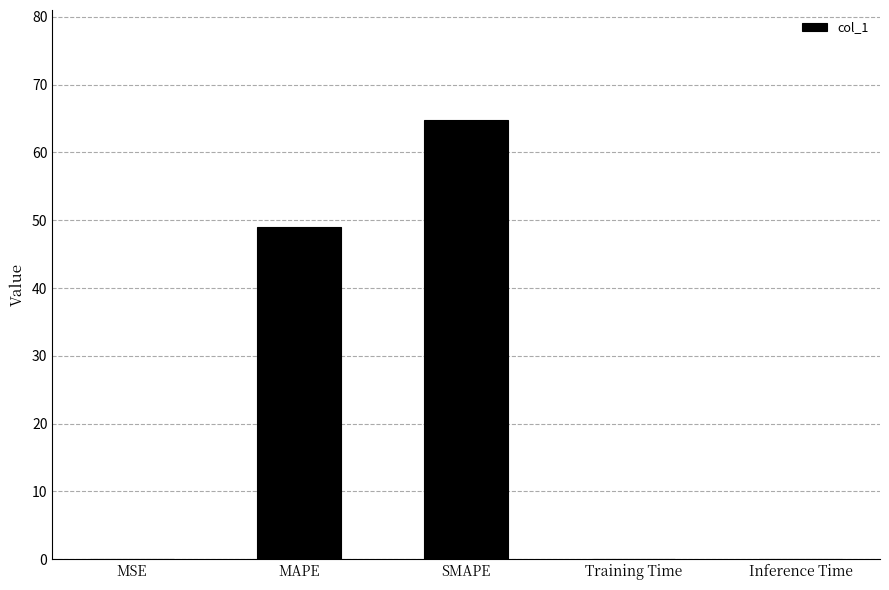

What is the average value?

22.8